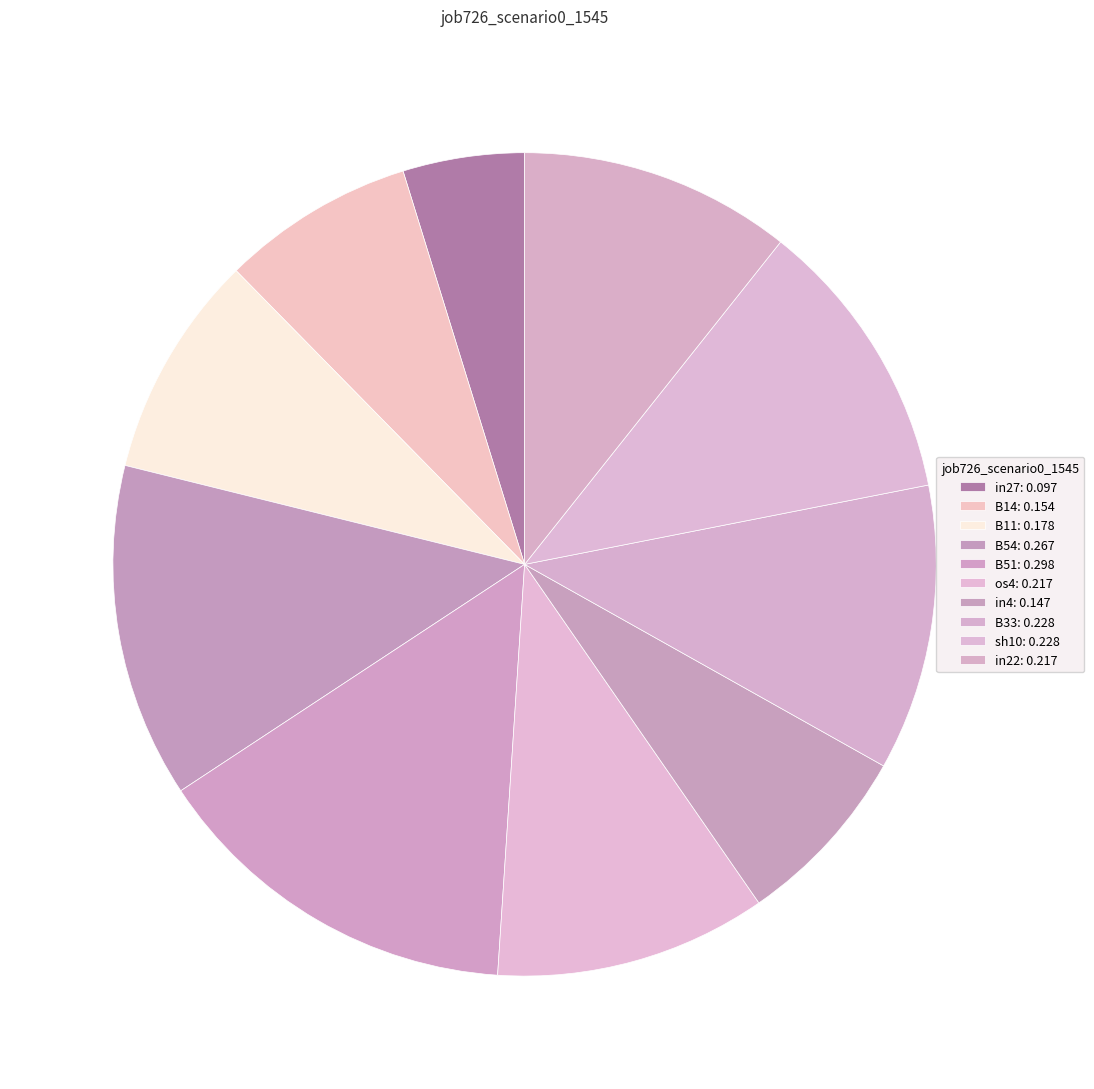

What is the largest slice in the pie chart?

B51